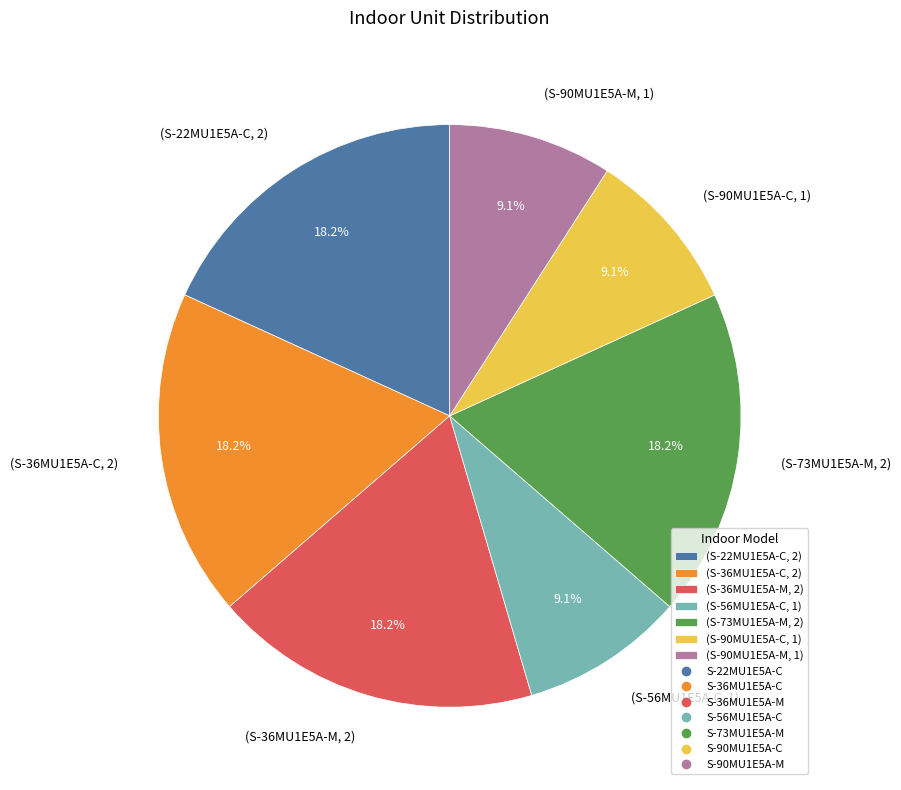

How many segments does this pie chart have?

7